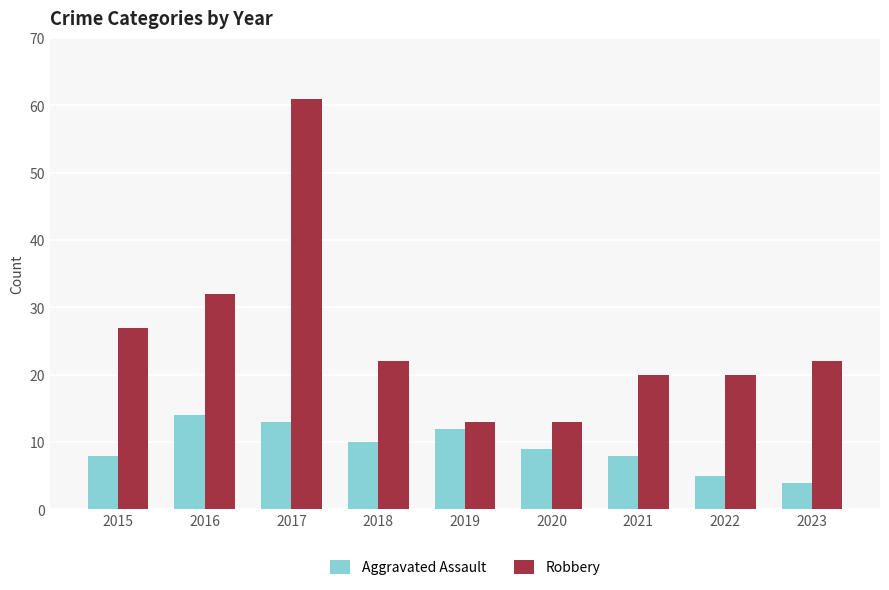

Reading left to right, list all the values displayed in this chart.

Aggravated Assault: 2015=8	2016=14	2017=13	2018=10	2019=12	2020=9	2021=8	2022=5	2023=4
Robbery: 2015=27	2016=32	2017=61	2018=22	2019=13	2020=13	2021=20	2022=20	2023=22